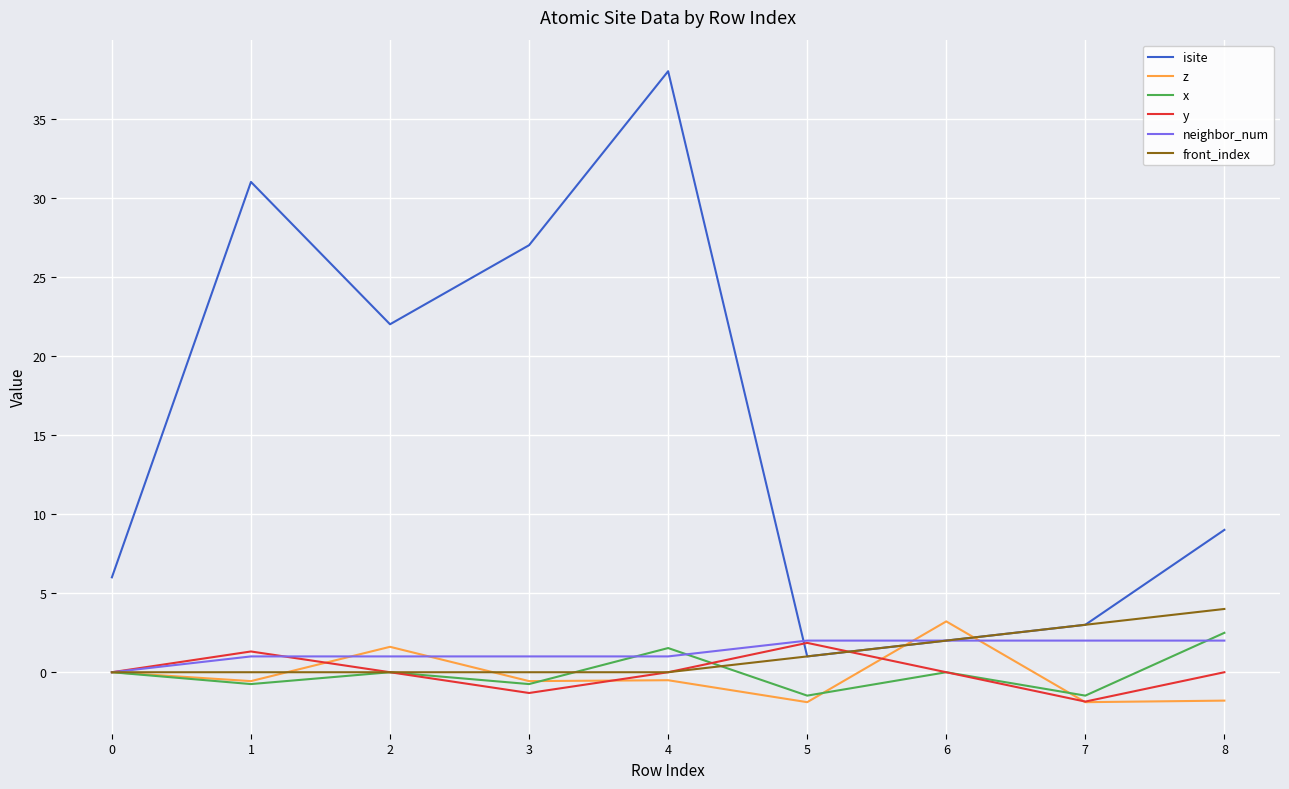

What is the maximum value for isite?

38.0